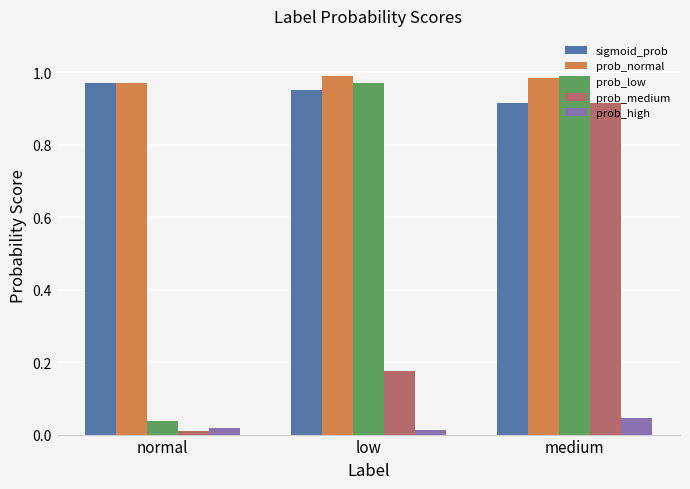

Which series has the largest total across all categories?

prob_normal